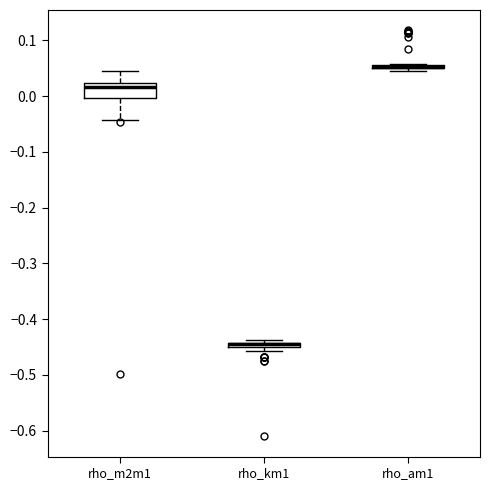

Which box is the tallest, from its lower edge to its upper edge?

rho_m2m1